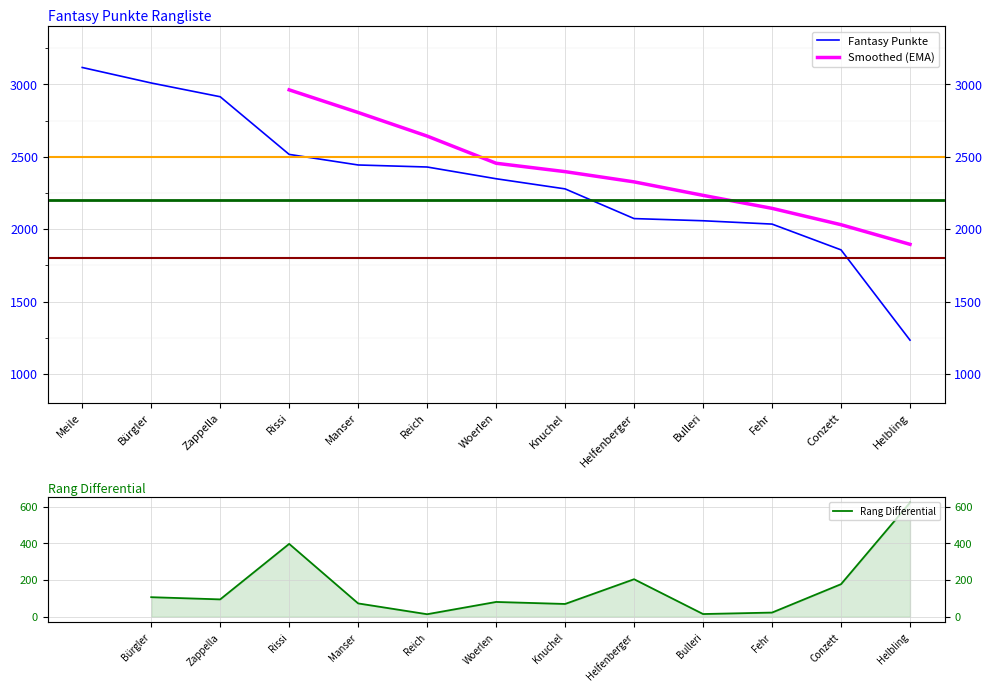

What is the label of the 5th point from the left?

Manser